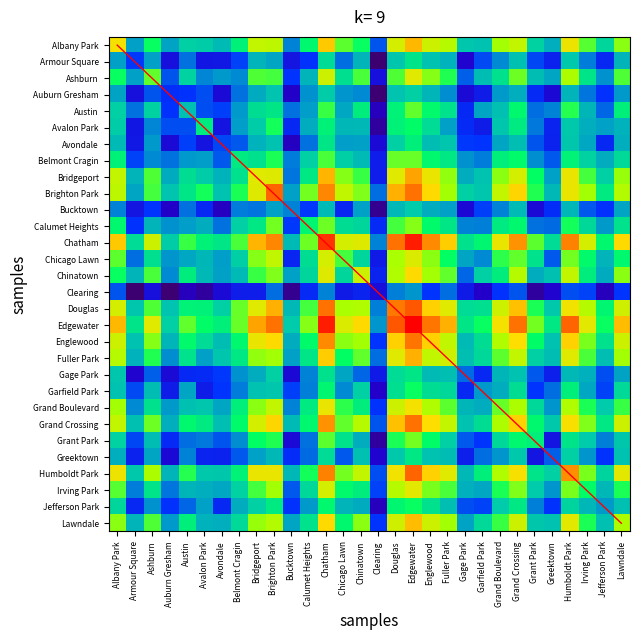

Is it true that Auburn Gresham equals 4.6 at Irving Park?

False